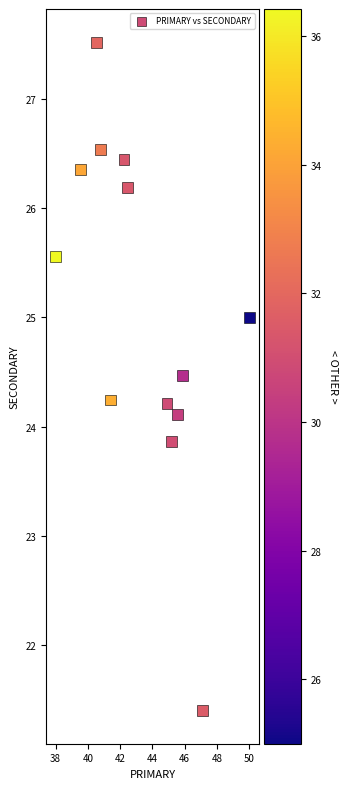

What is the range of Y values (max minus min)?

6.1